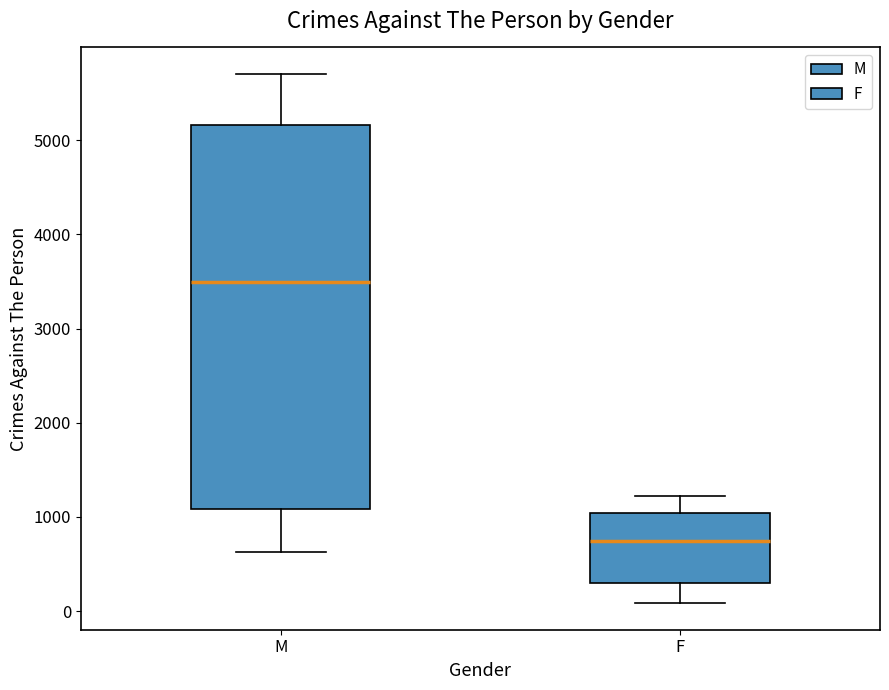

Which box's median line is the lowest?

F